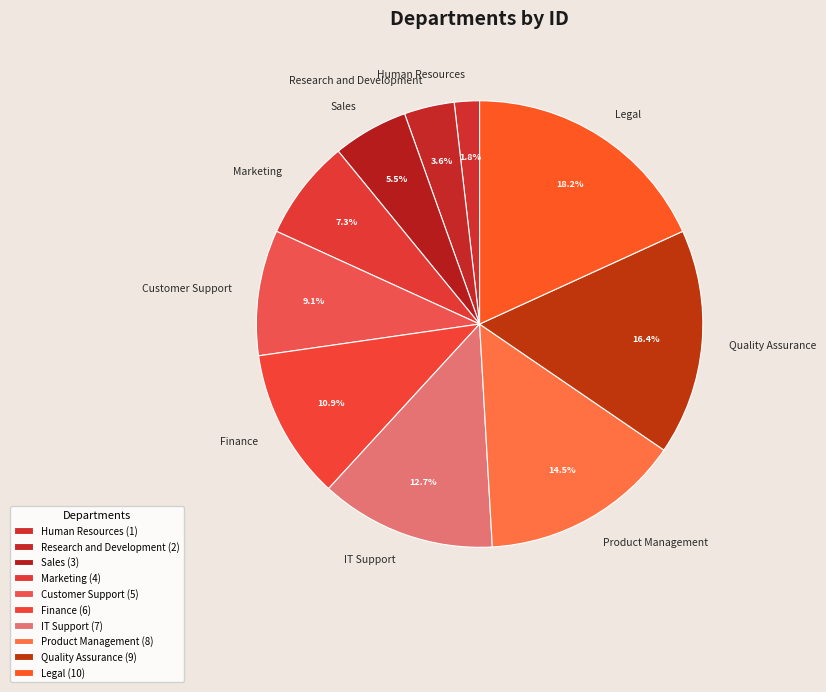

Is it true that IT Support is 5% of the pie?

False